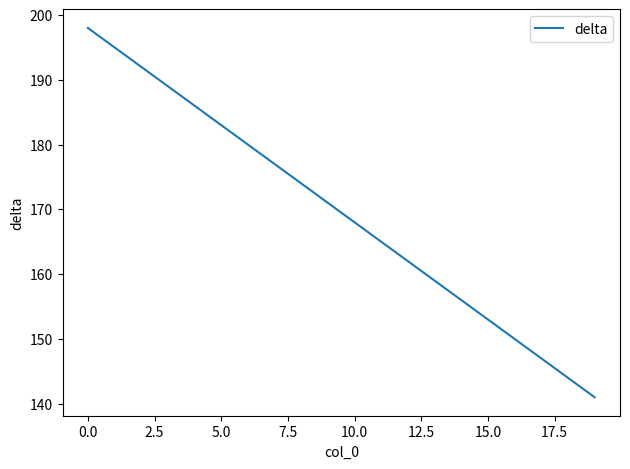

What is the difference between the maximum and minimum values?

57